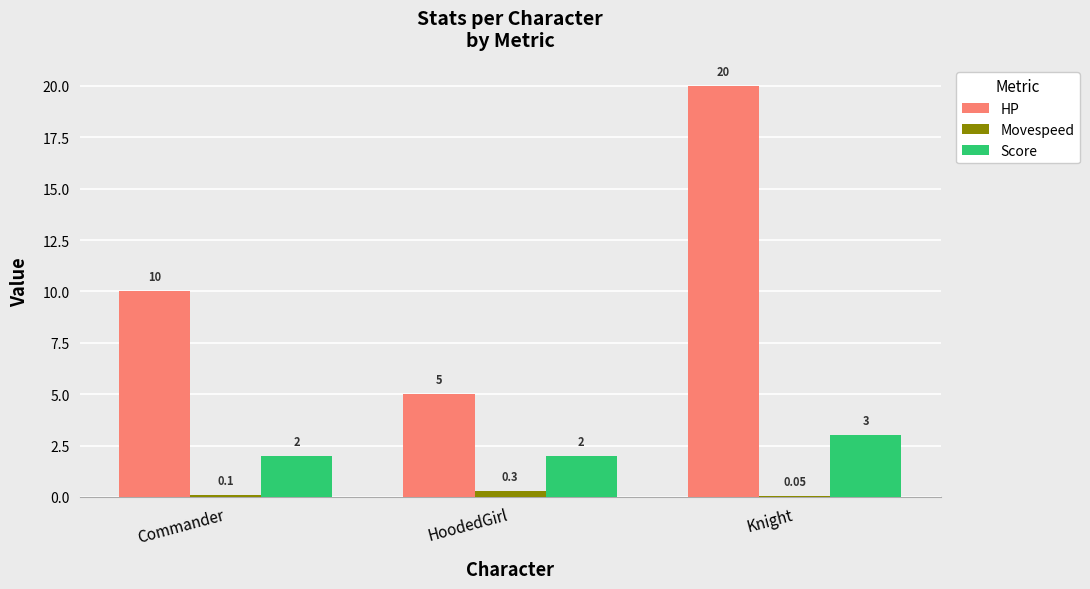

What value does the Score series have at Knight?

3.0